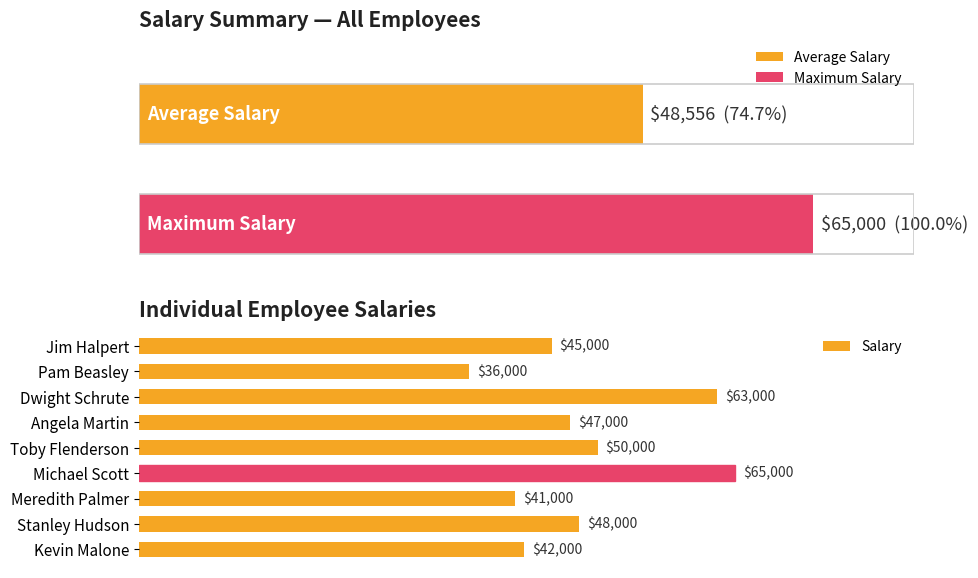

Count the number of data series in this chart.

1